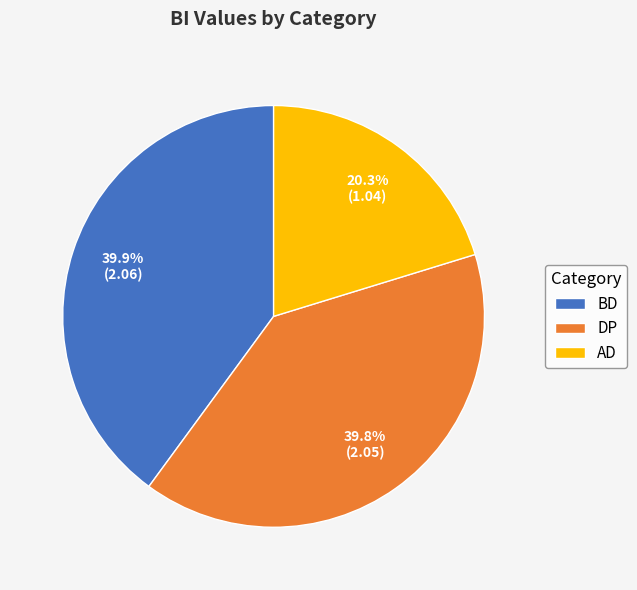

To the nearest percent, what is the difference between the largest and smallest slice percentages?

20%